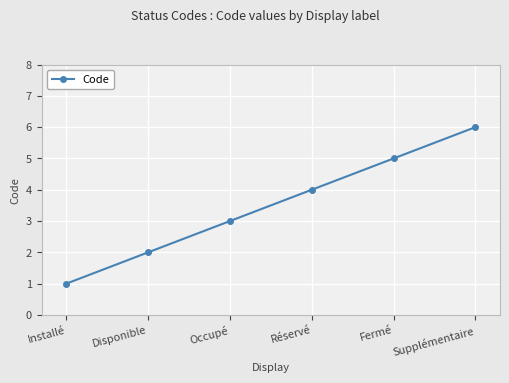

How many lines are shown in the chart?

1